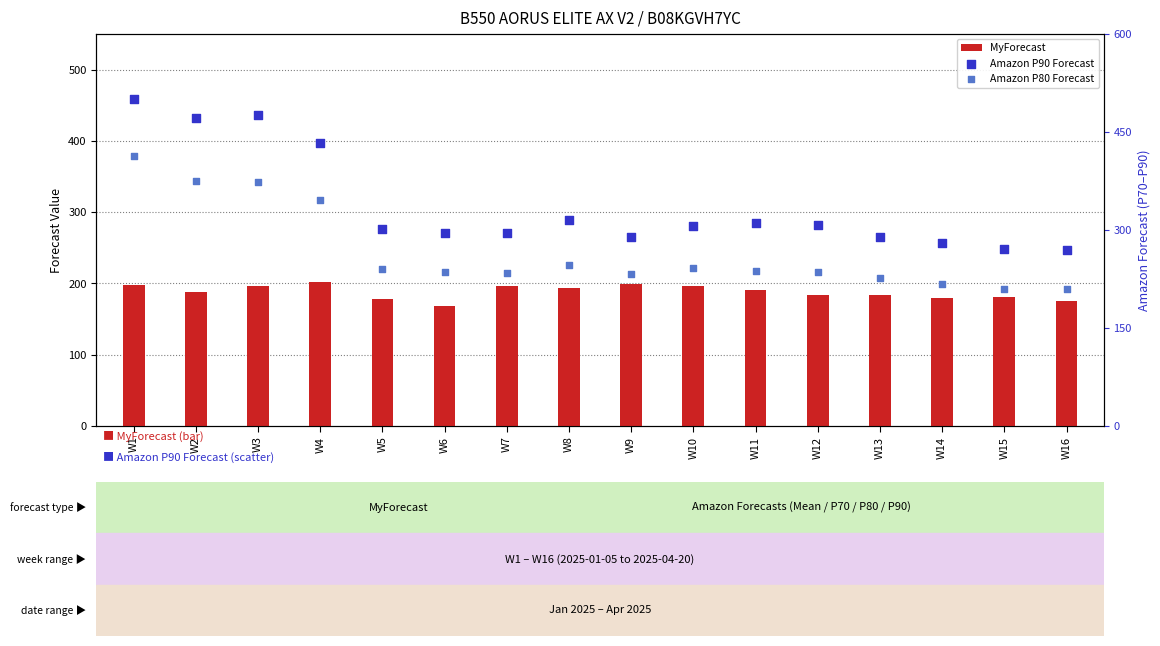

At how many categories does at least one series exceed 300?

9